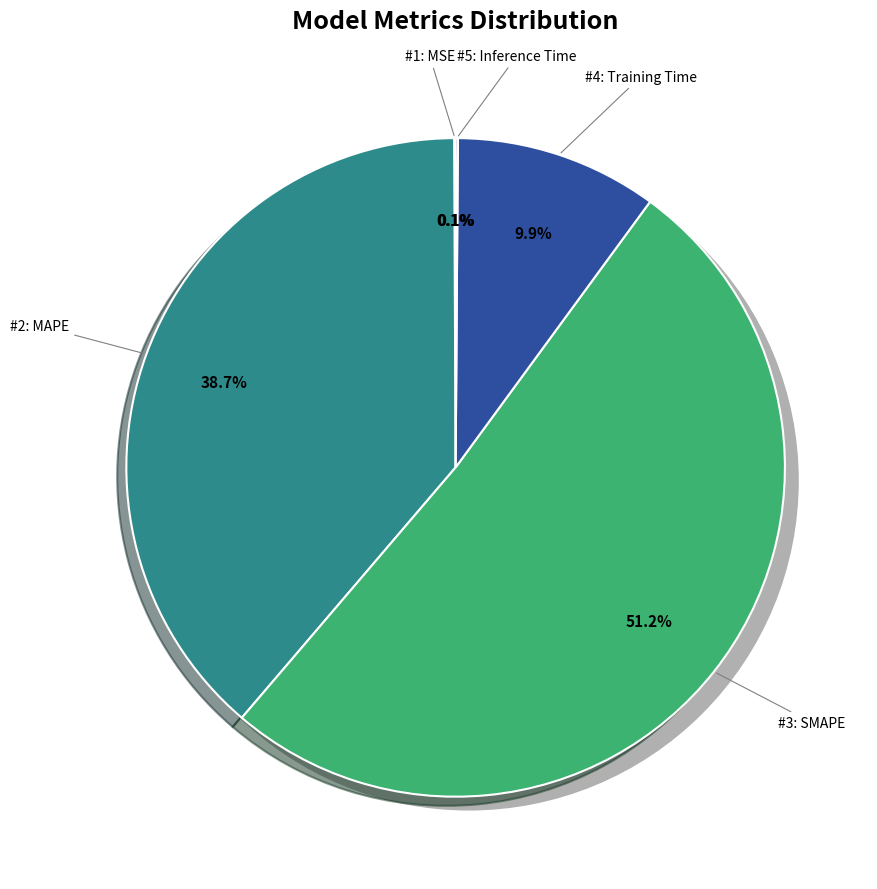

How many slices are in this pie chart?

5